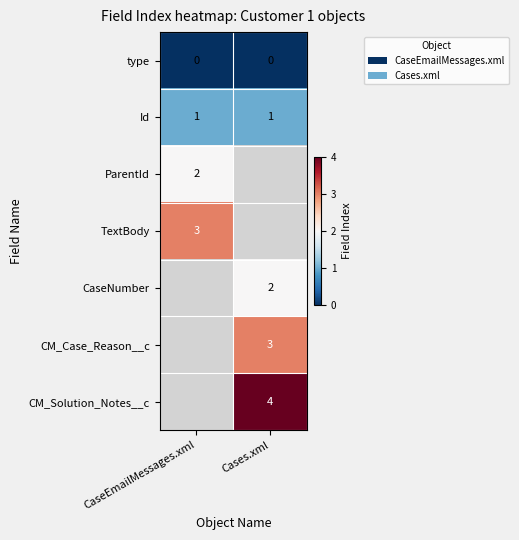

What is the maximum value shown in the chart?

4.0